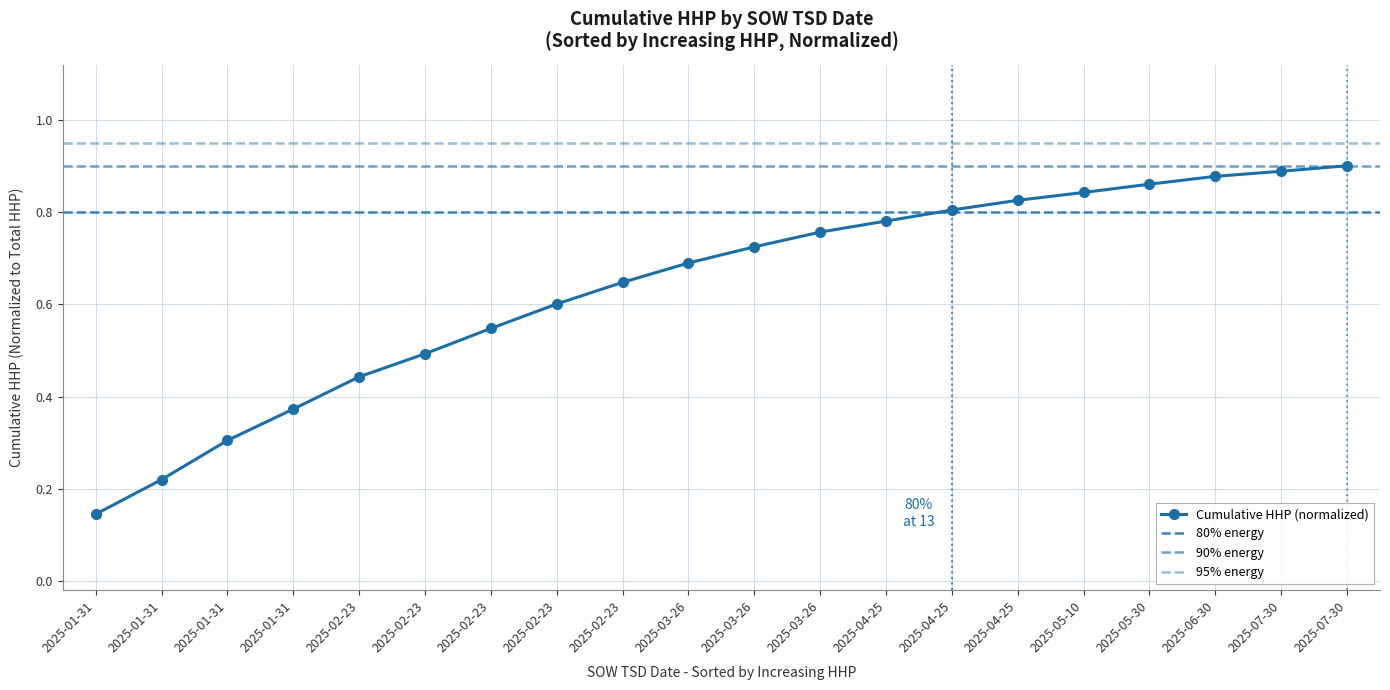

What is the maximum value shown in the chart?

0.9